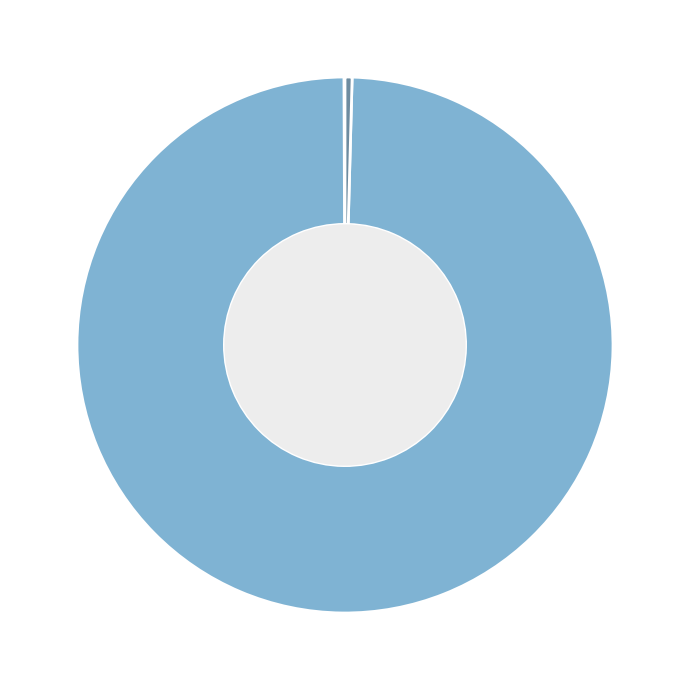

How many slices are in this pie chart?

5